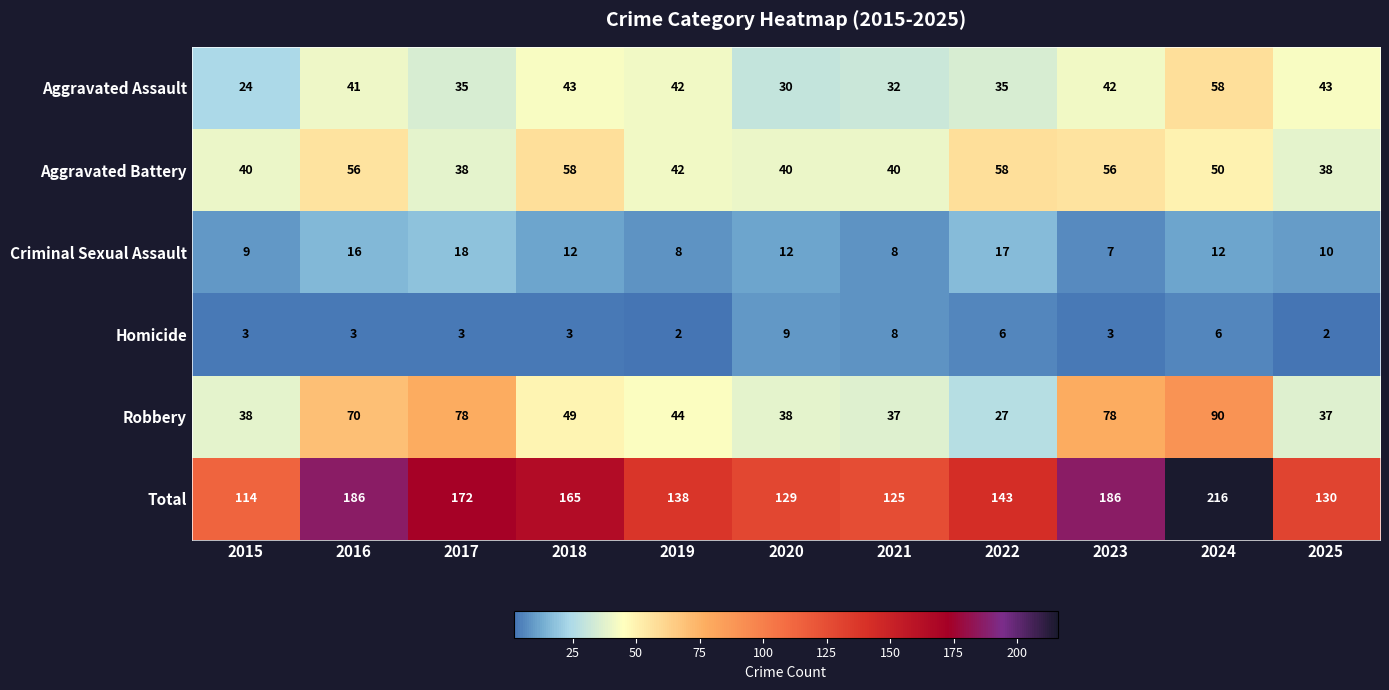

Which category has the highest value in the Criminal Sexual Assault series?

2017